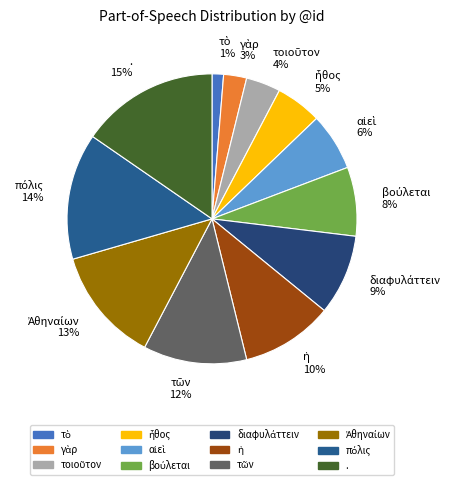

Is there any slice that represents more than half of the pie?

No